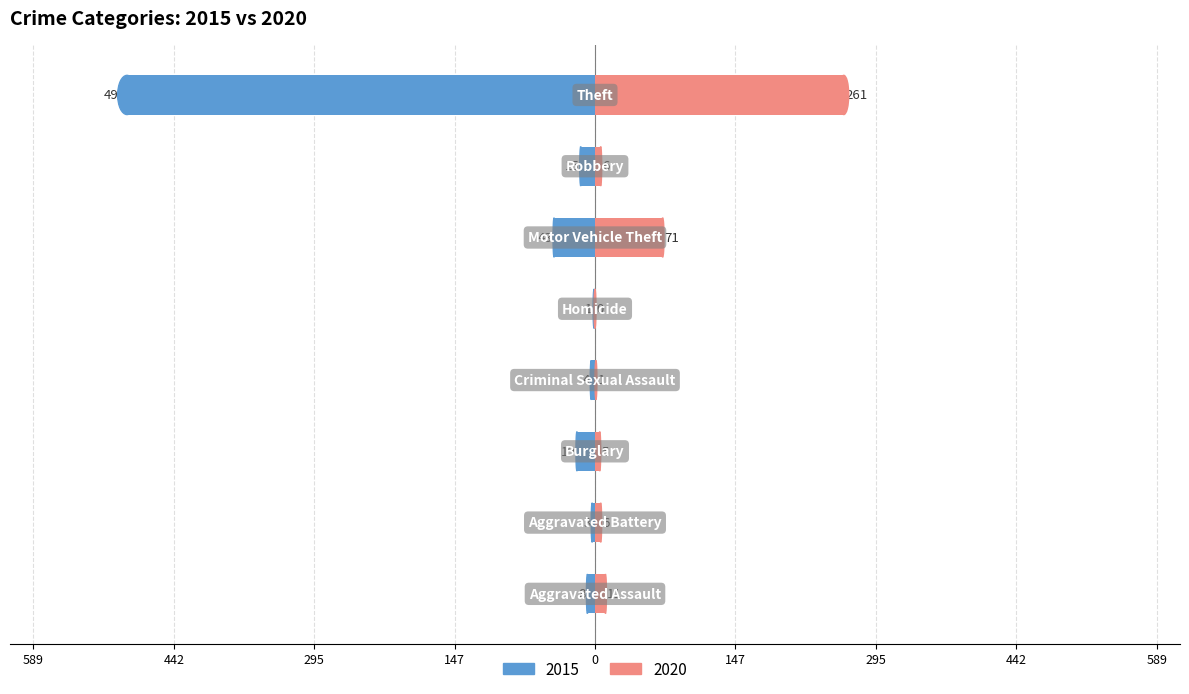

At how many categories does at least one series exceed 131?

1